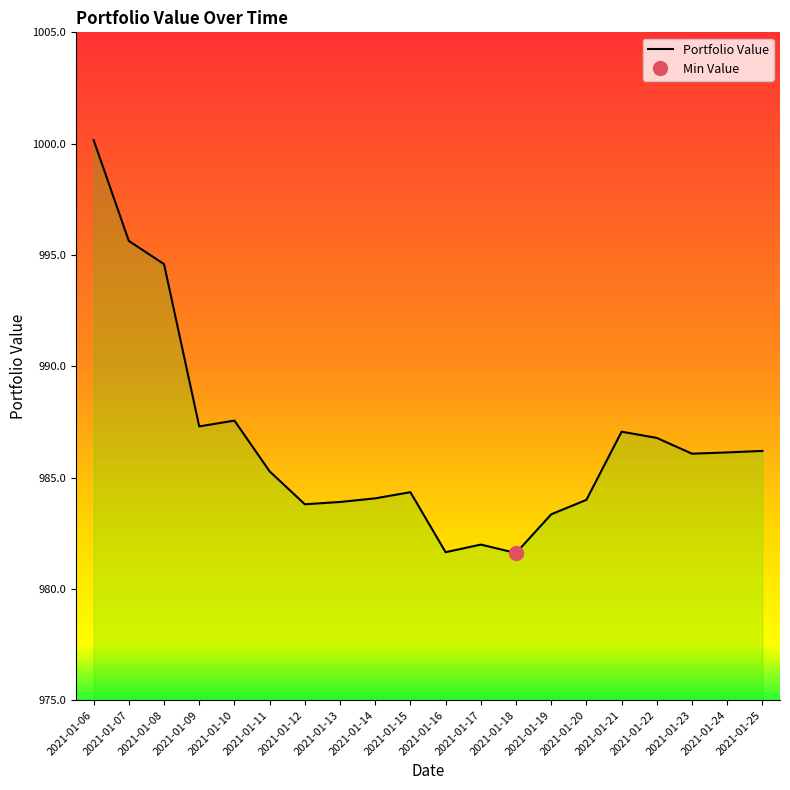

How many lines are shown in the chart?

1